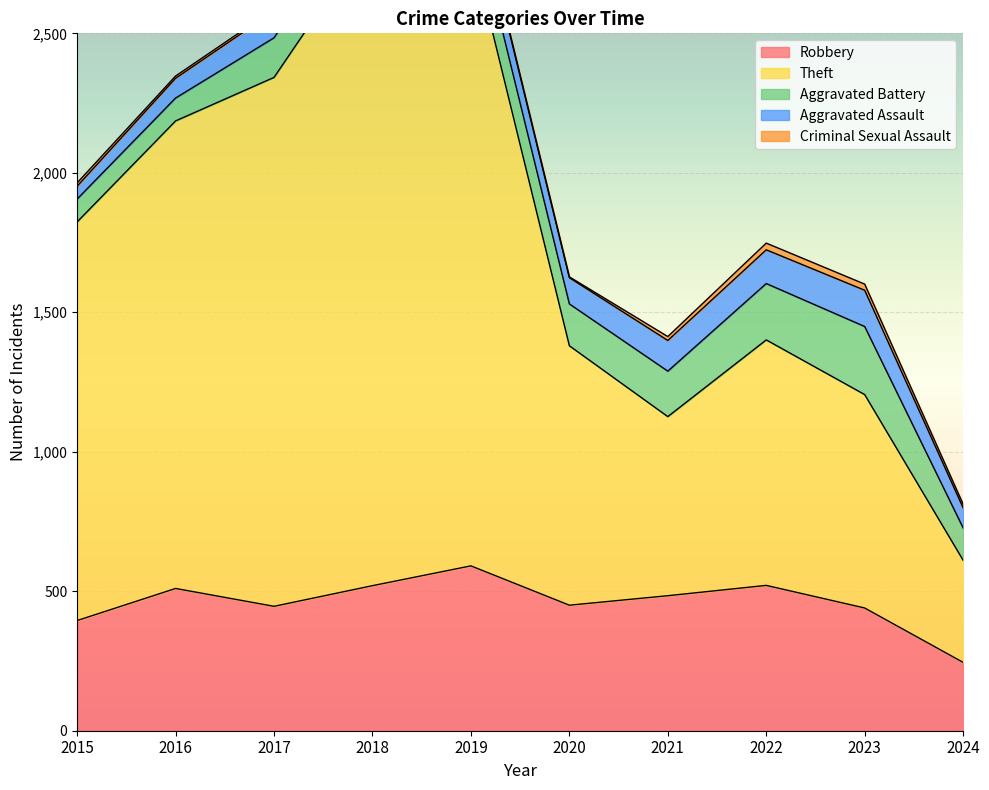

True or false: Robbery and Theft cross at least once.

False